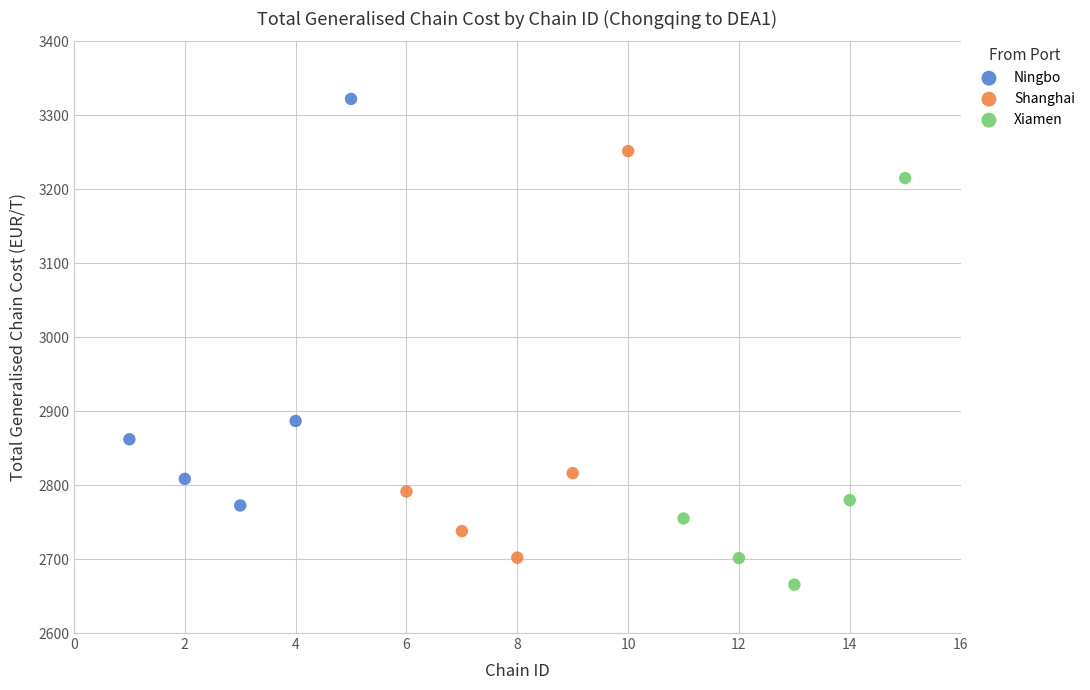

Which series reaches the maximum Y coordinate?

Ningbo